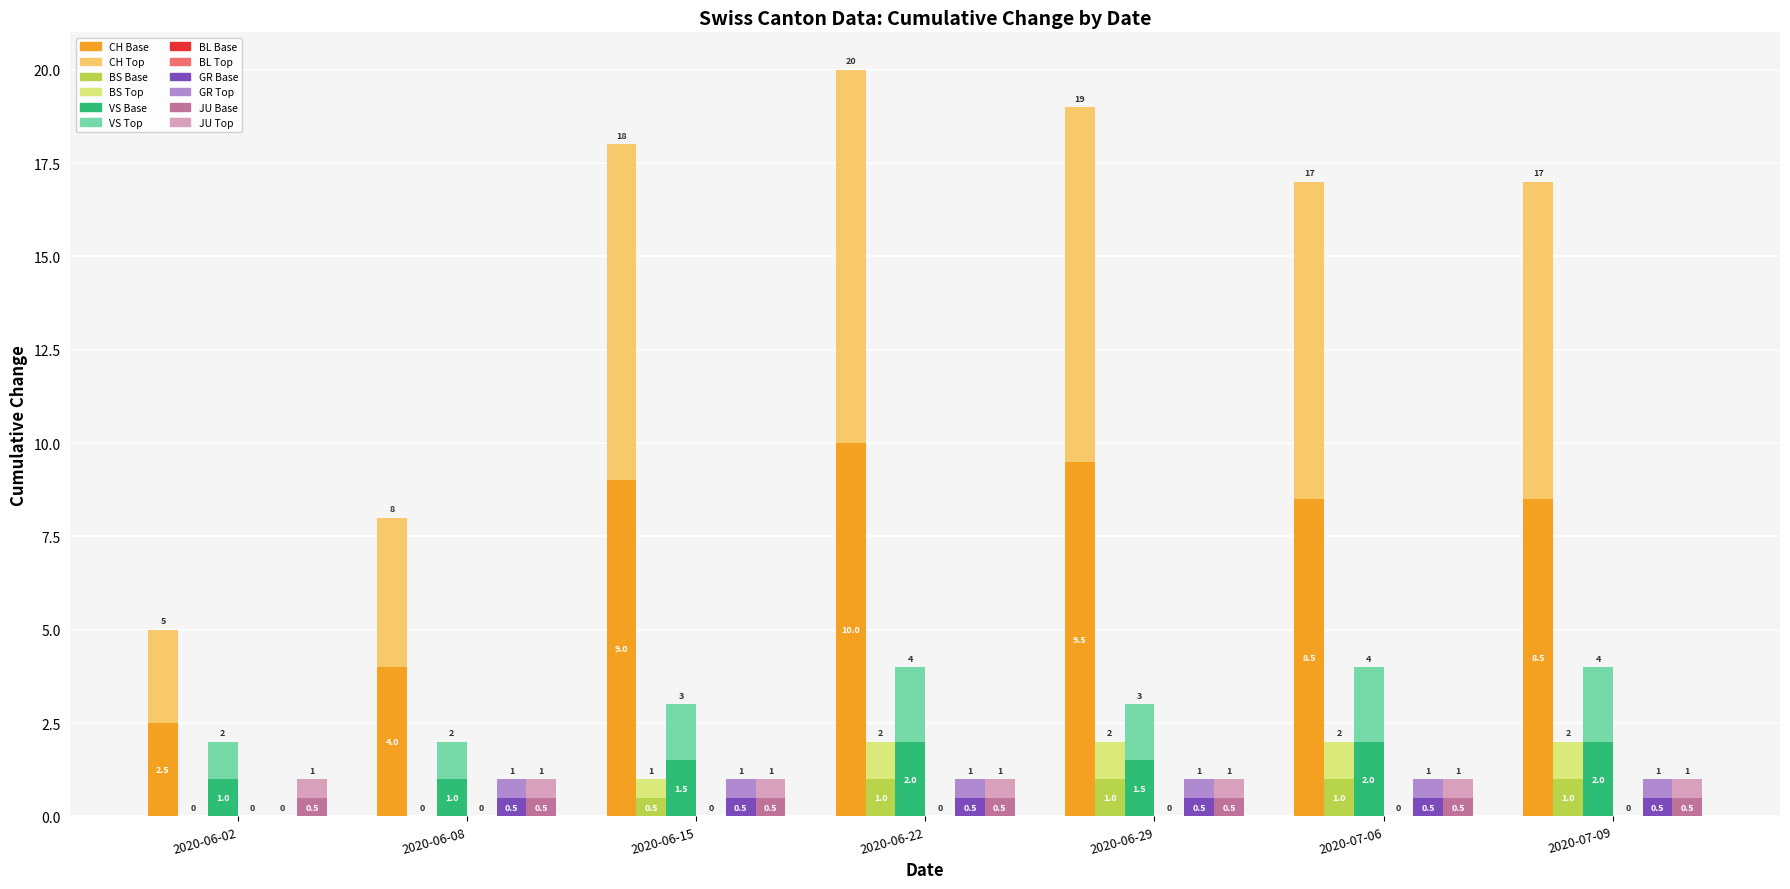

Is the value of VS at 2020-06-08 greater than the value of GR at 2020-06-15?

Yes